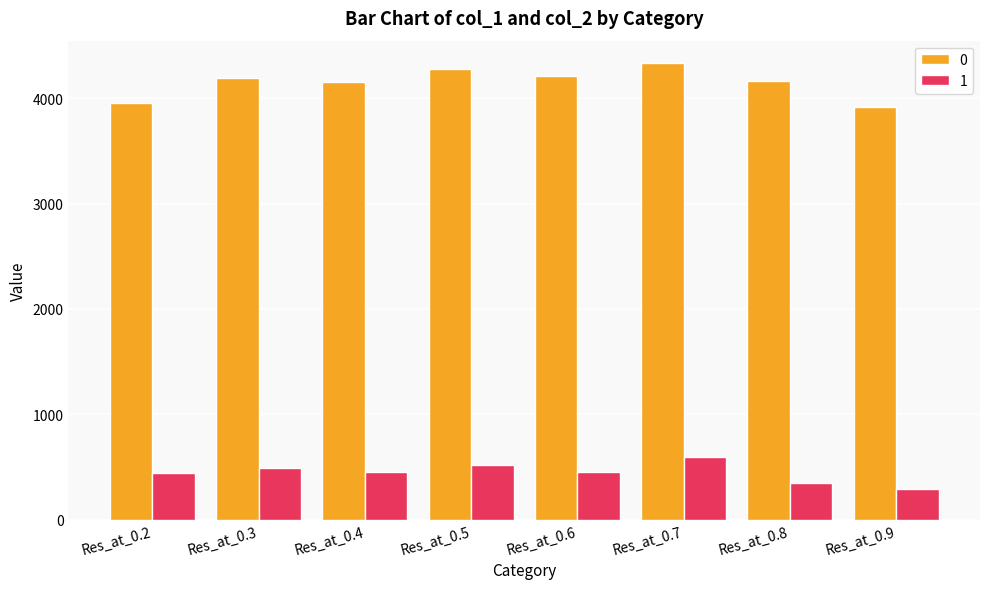

What is the spread (max minus min) of values at Res_at_0.6?

3757.1